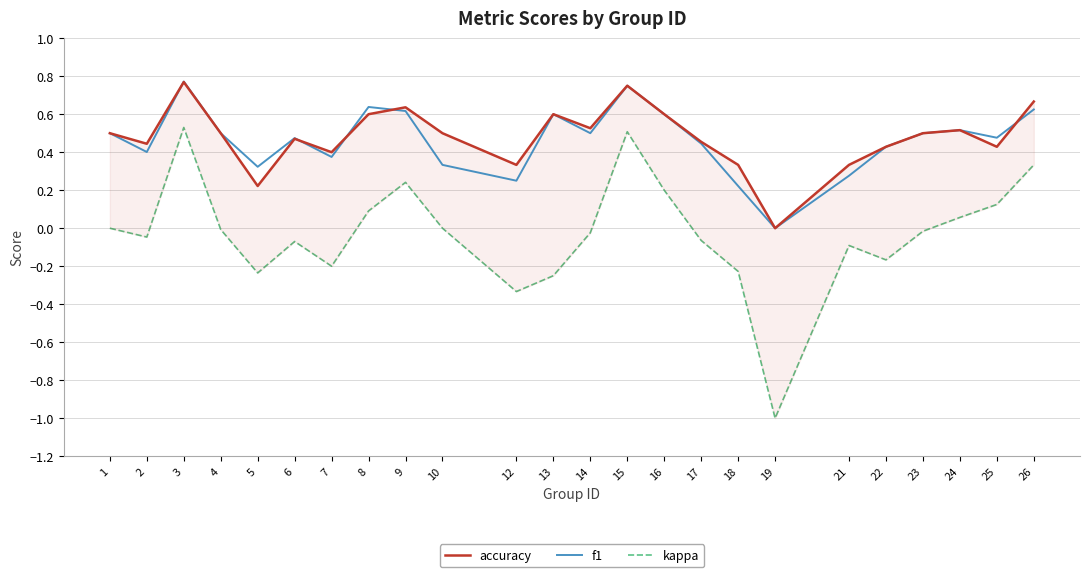

What is the difference between the maximum and minimum values in the accuracy series?

0.8